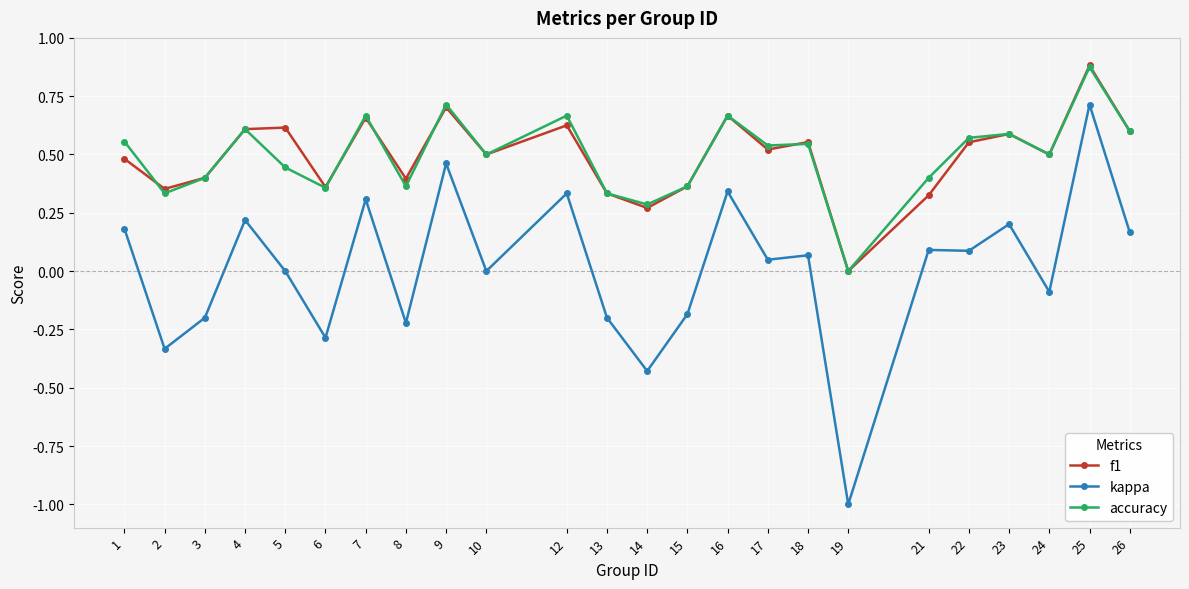

What is the smallest value displayed?

-1.0